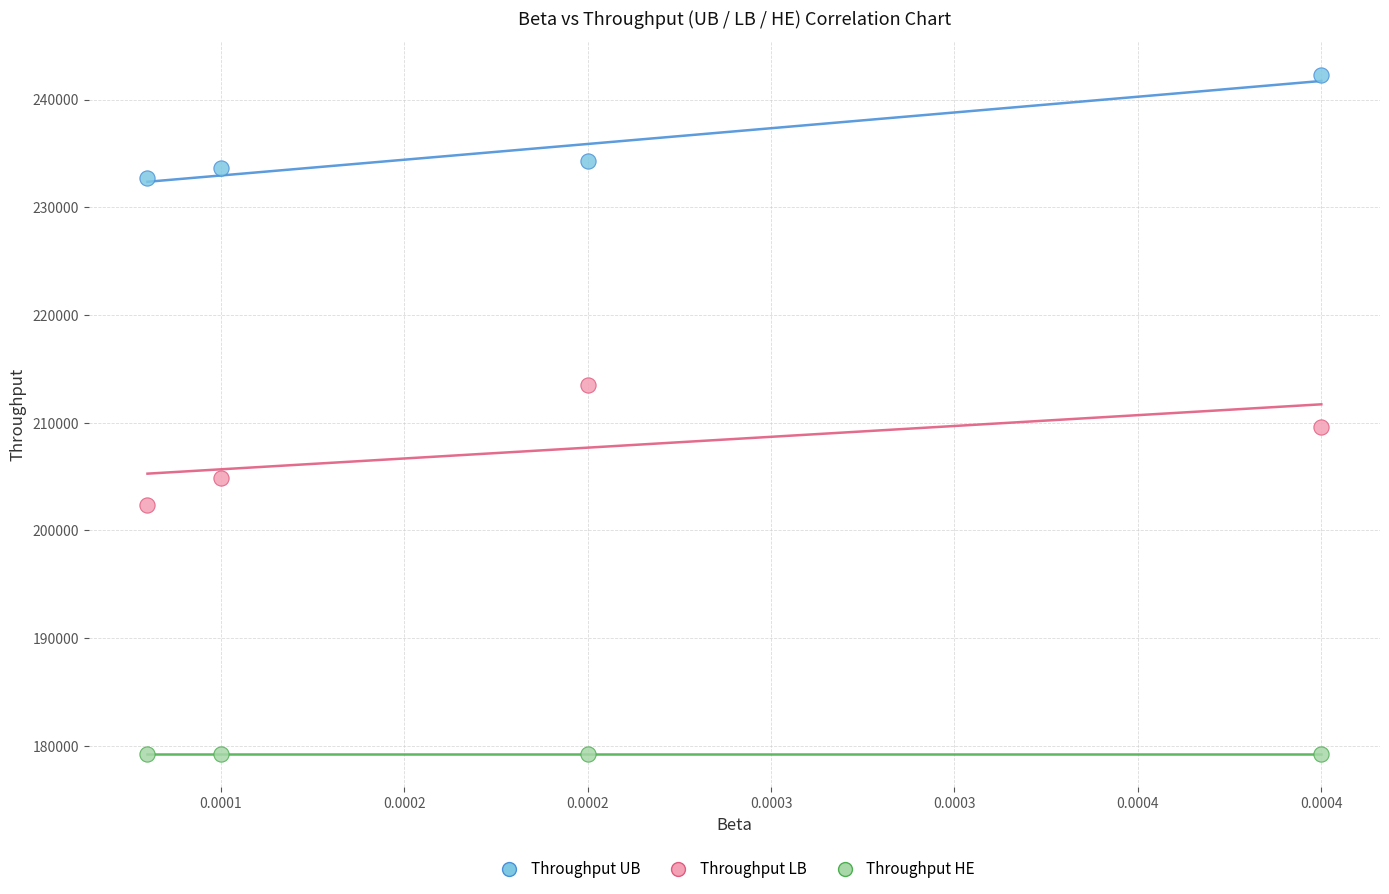

Which series reaches the minimum Y coordinate?

Throughput HE